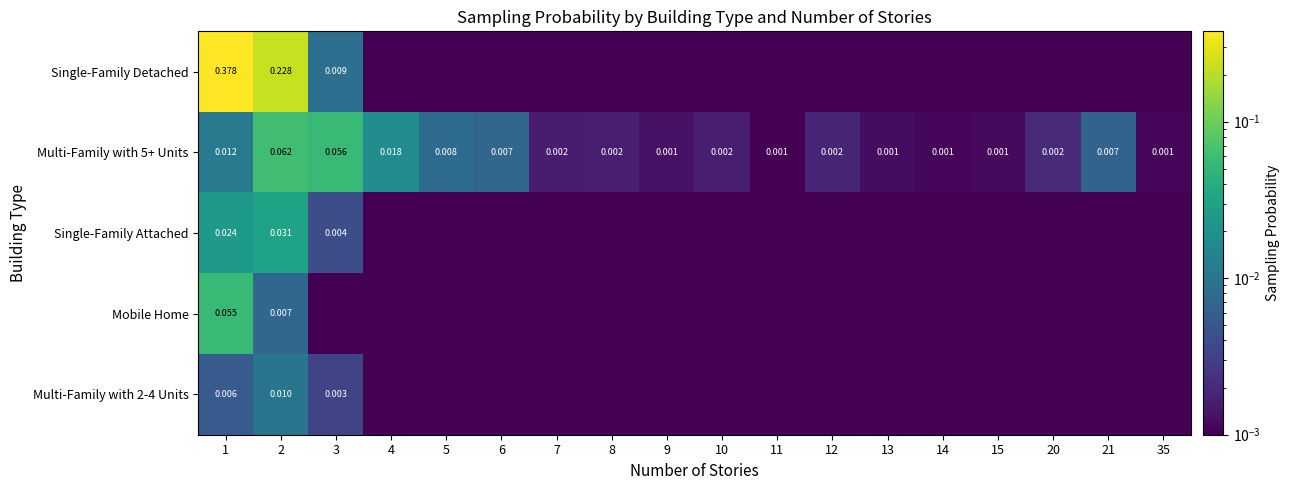

At which category is the sum across all series the highest?

1